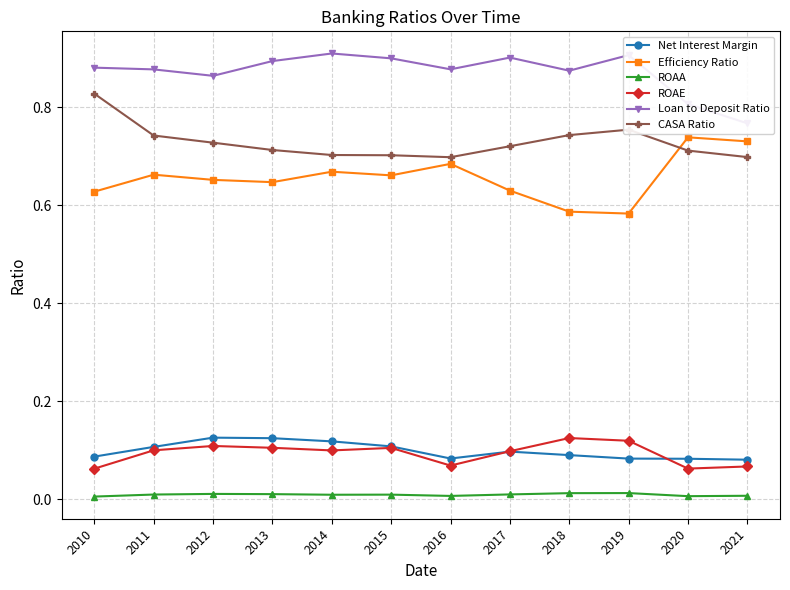

Between 2010 and 2019, which series saw the biggest shift?

CASA Ratio